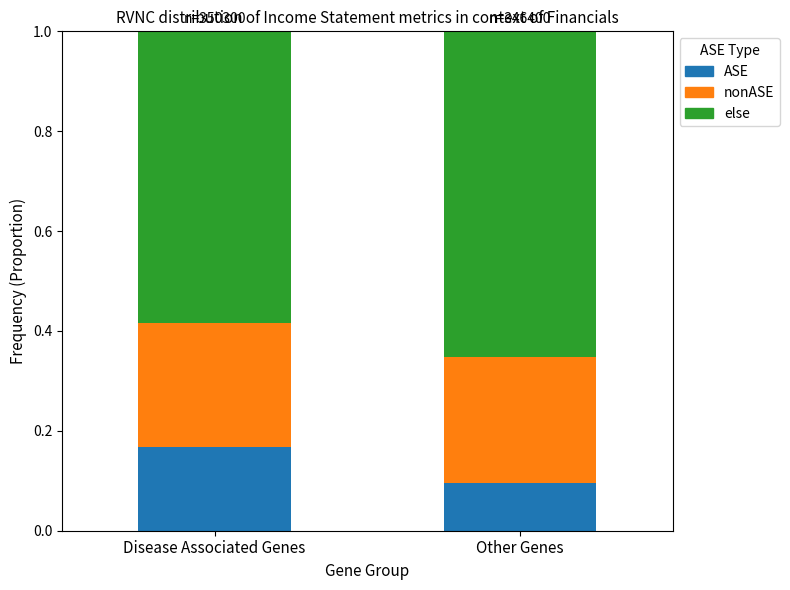

What is the total value across all series at Other Genes?

1.0